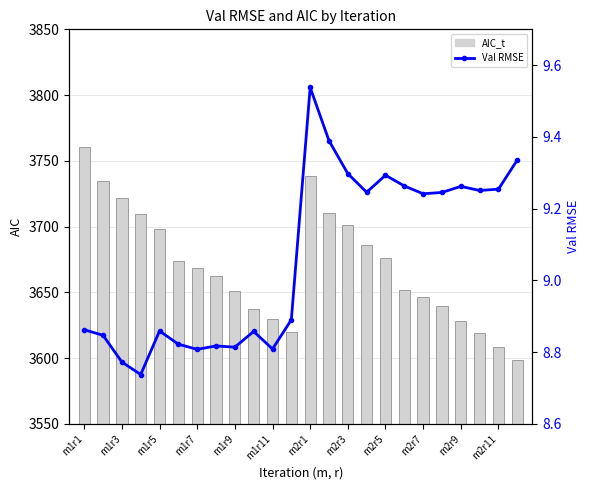

What is the difference between the maximum and second lowest values in the Val RMSE series?

0.8